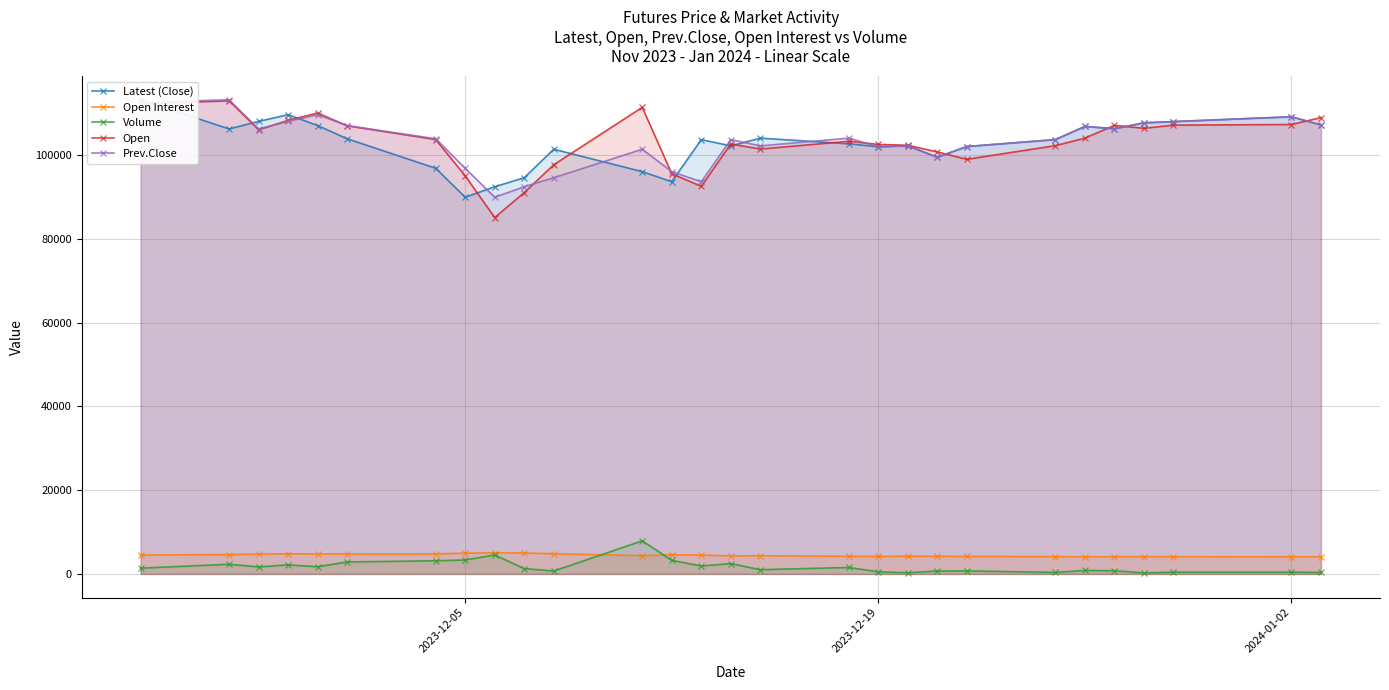

Reading right to left, transcribe all the data shown in this chart.

Latest (Close): 107150	109100	107950	107650	106250	106800	103650	102000	99450	102150	101950	102650	104000	102150	103650	93600	96000	101350	94550	92400	89900	96800	103850	107000	109600	108000	106200	113150
Open Interest: 4070	4088	4102	4109	4107	4077	4122	4169	4218	4214	4185	4205	4338	4294	4503	4575	4359	4812	4995	5036	4956	4773	4755	4777	4802	4742	4627	4499
Volume: 347	421	426	241	756	830	361	717	692	285	498	1536	1008	2464	1893	3229	7900	691	1271	4531	3330	3141	2854	1717	2156	1671	2303	1382
Open: 108900	107250	107100	106350	107050	104000	102200	98950	100700	102300	102500	103250	101400	102600	92500	95500	111350	97650	91000	85050	95000	103650	106950	110000	108250	106000	112900	112200
Prev.Close: 107150	109100	107950	107650	106250	106800	103650	102000	99450	102150	101950	104000	102150	103650	93600	96000	101350	94550	92400	89900	96800	103850	107000	109600	108000	106200	113150	112500